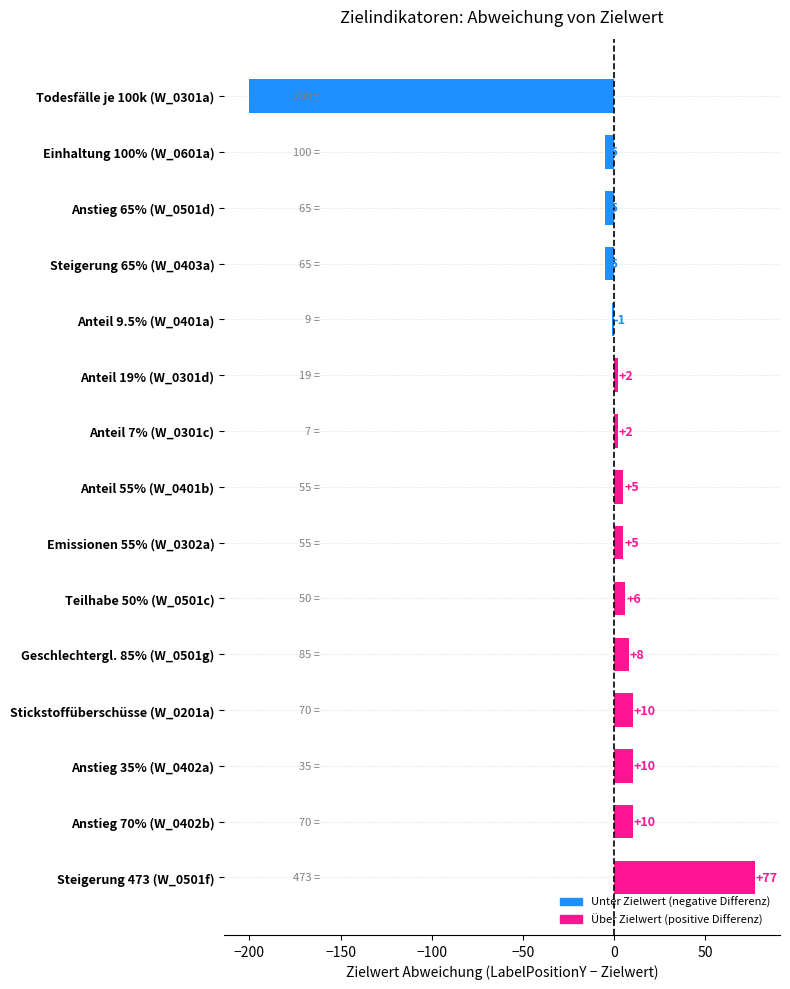

Are the bars grouped side by side (vs. stacked)?

No